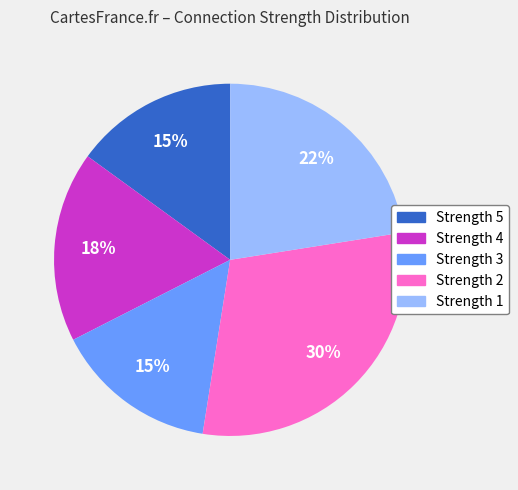

Is the sum of Strength 4 and Strength 2 greater than half?

No